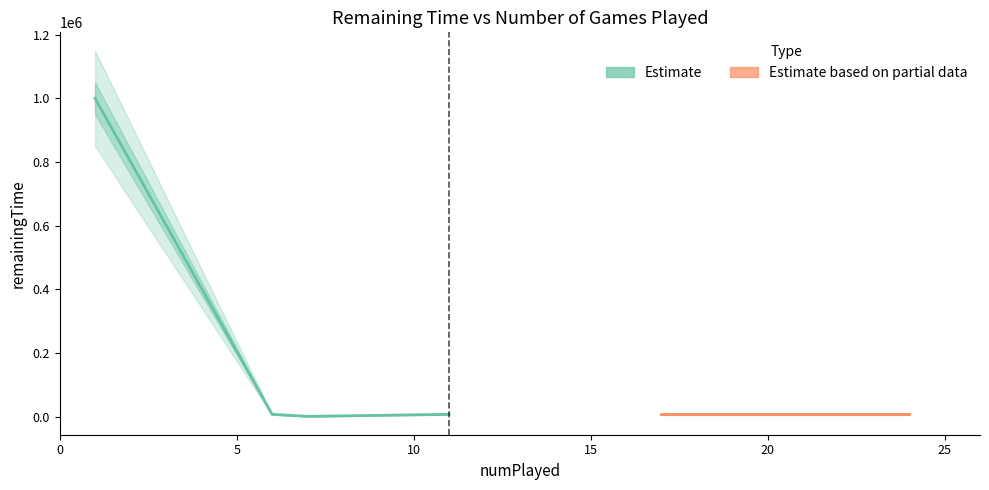

The chart shows a value of 1761842.0 at 1. True or false?

False